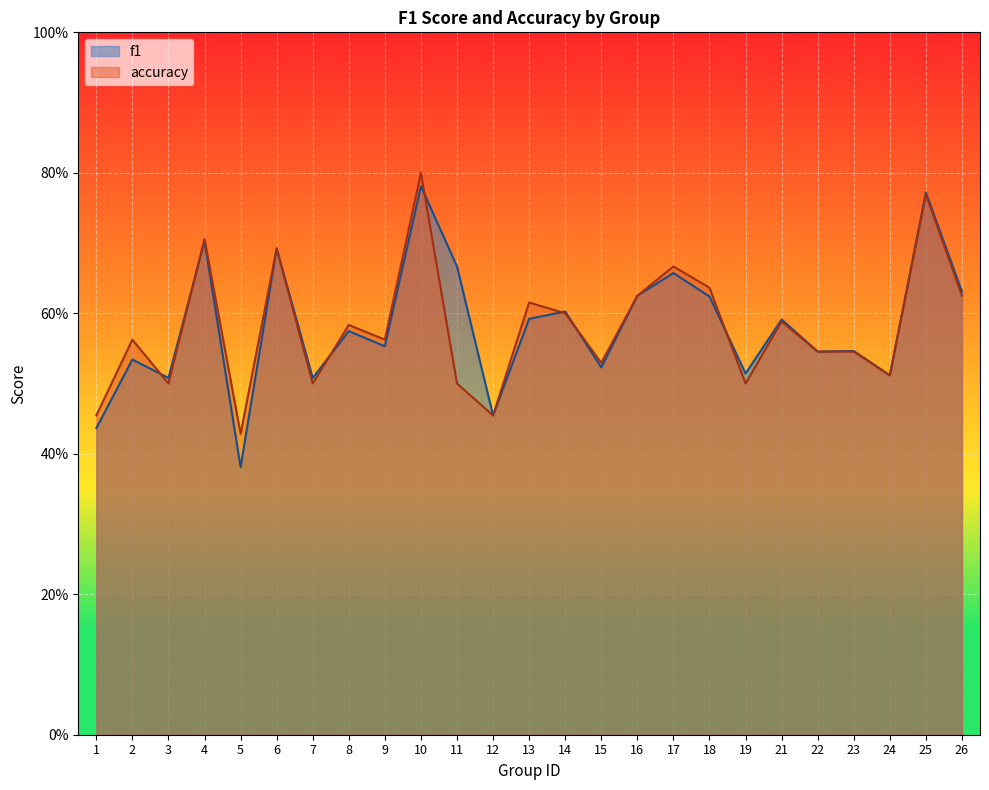

Rank the series at 9 from highest to lowest value.

accuracy, f1